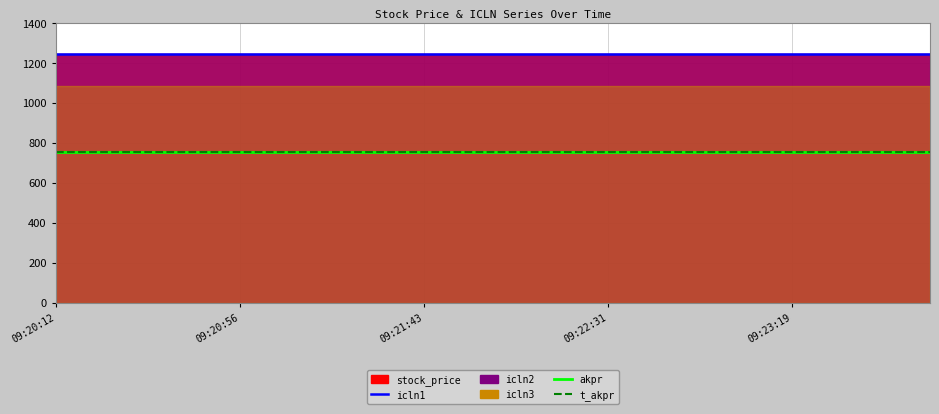

How many lines are shown in the chart?

3